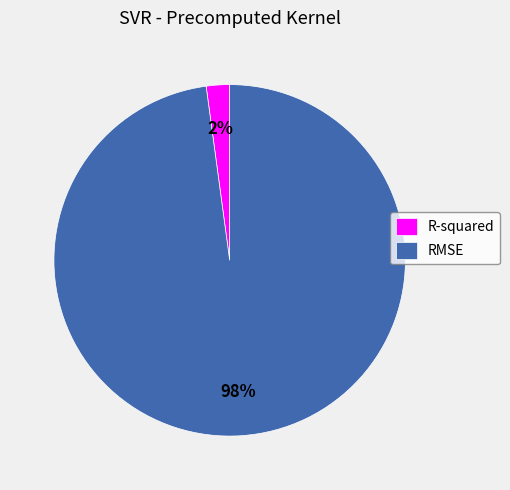

To the nearest percent, what portion does RMSE represent?

98%